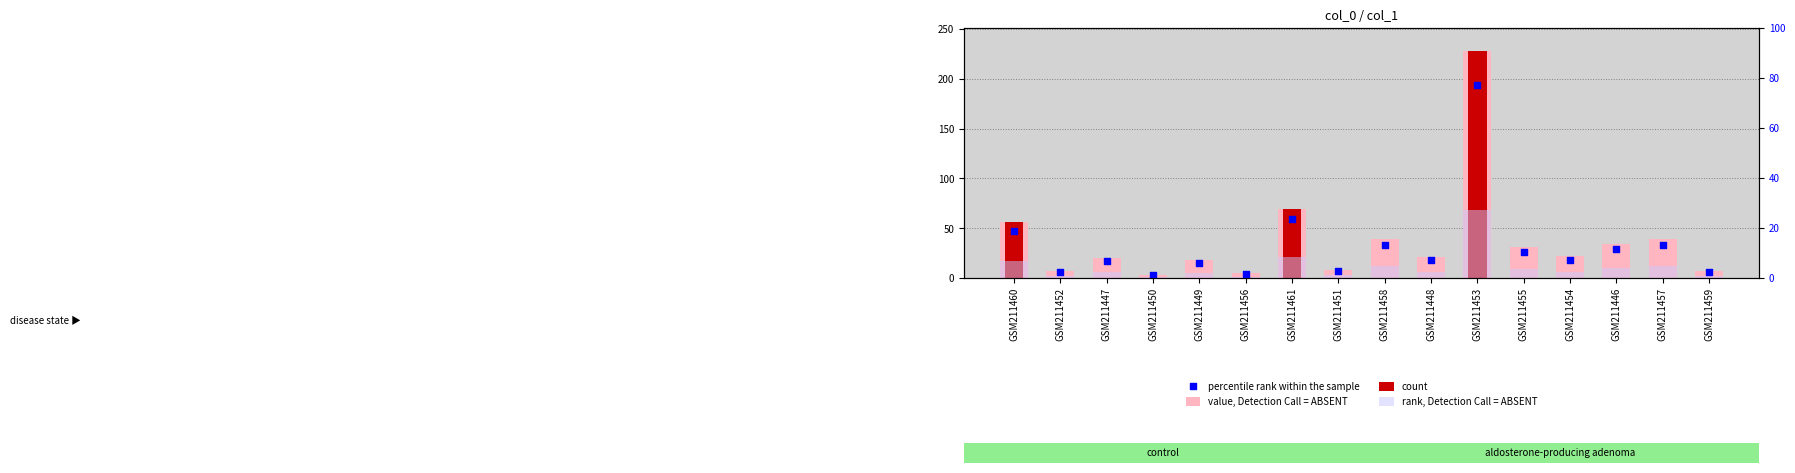

Which series has the largest total across all categories?

value, Detection Call = ABSENT